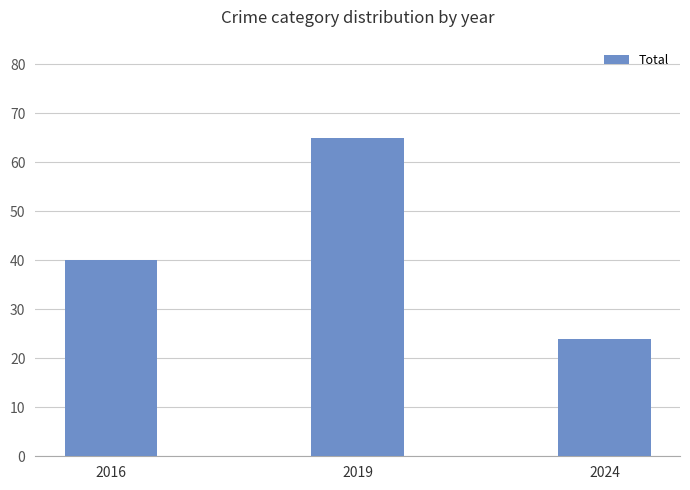

What is the value of the 3rd bar from the left?

24